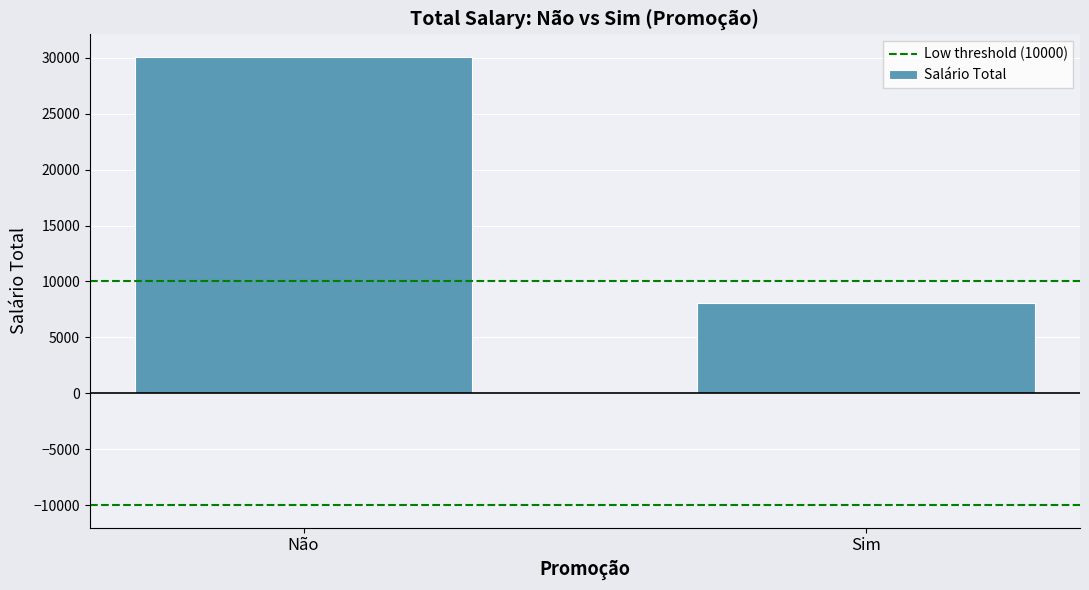

Reading left to right, transcribe all the data shown in this chart.

Não=30100	Sim=8100